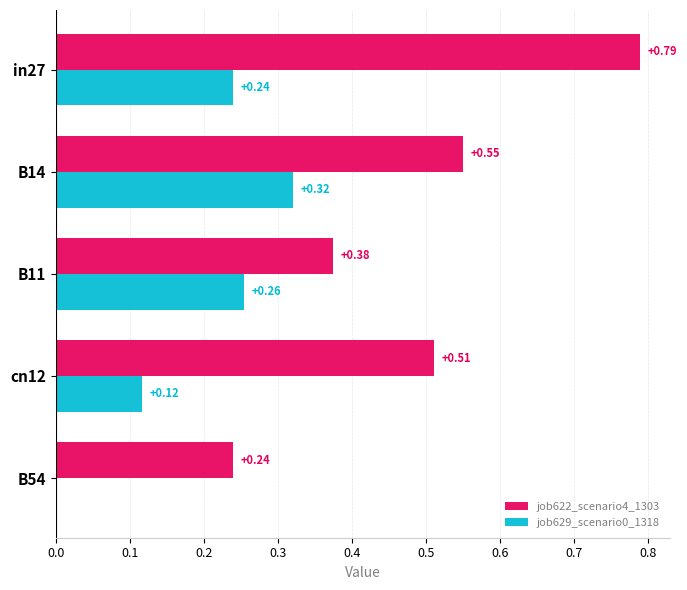

Is the value of job622_scenario4_1303 at B54 greater than the value of job629_scenario0_1318 at B11?

No